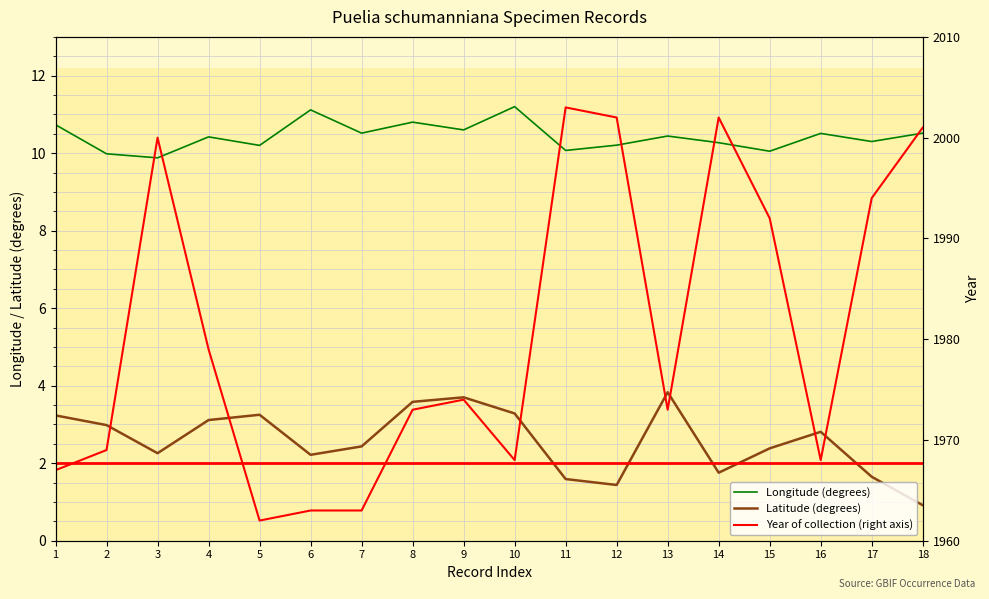

Which label corresponds to the smallest value in the chart?

18